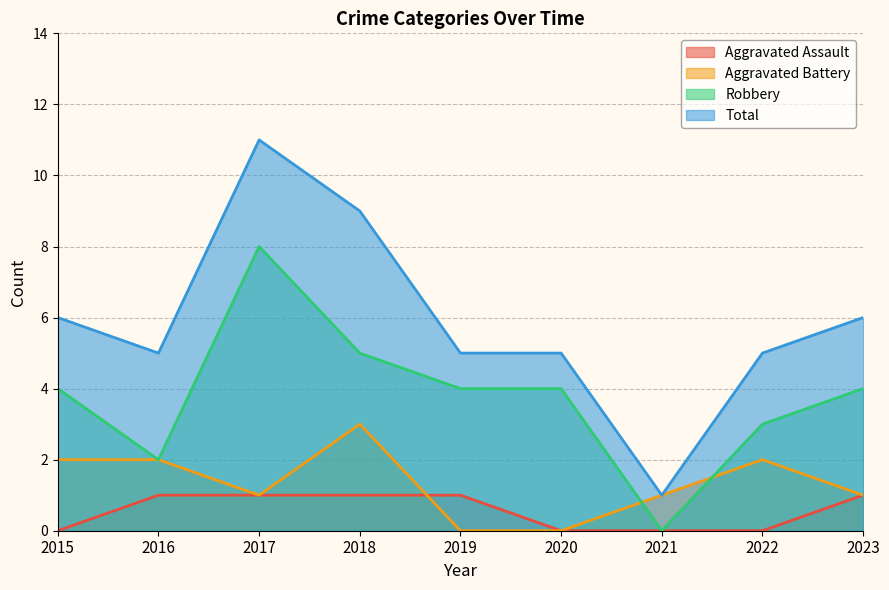

Which category has the highest value in the Robbery series?

2017